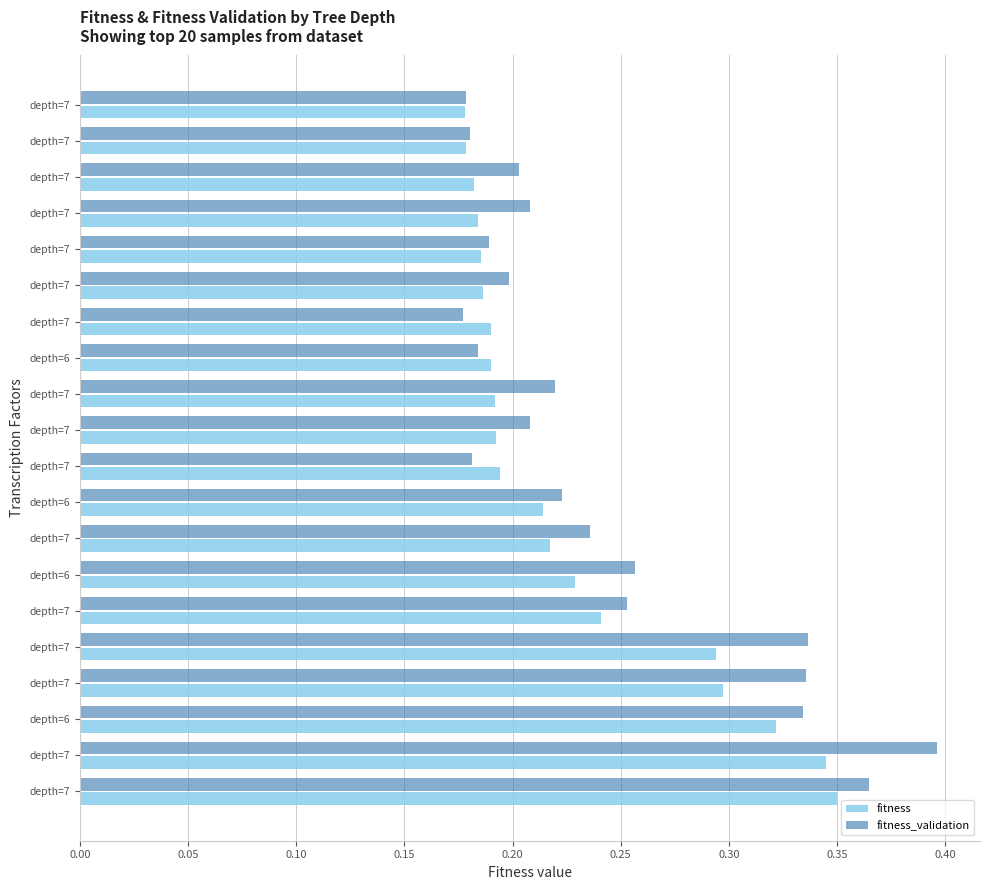

What position from the right is 0.30?

14